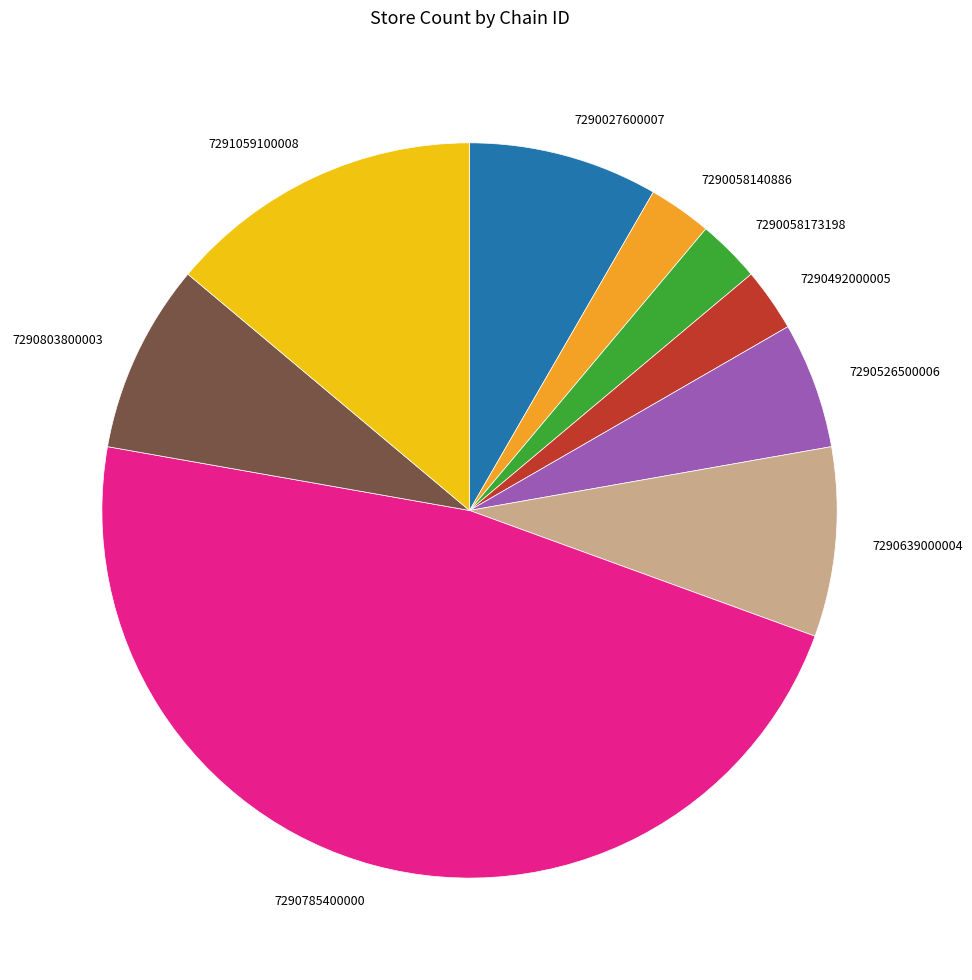

True or false: 7290058140886 accounts for 3% of the total.

True